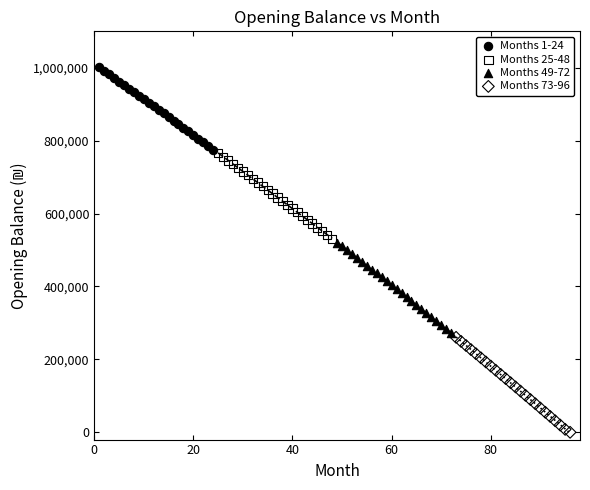

Which series has the largest Y range (max minus min)?

Months 73-96